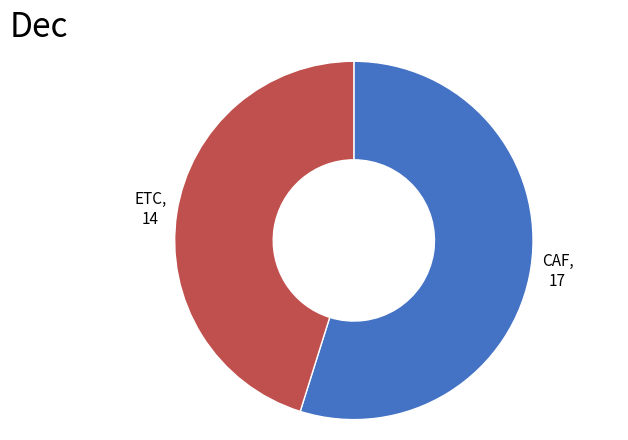

Do CAF and ETC together represent more than half of the pie?

Yes